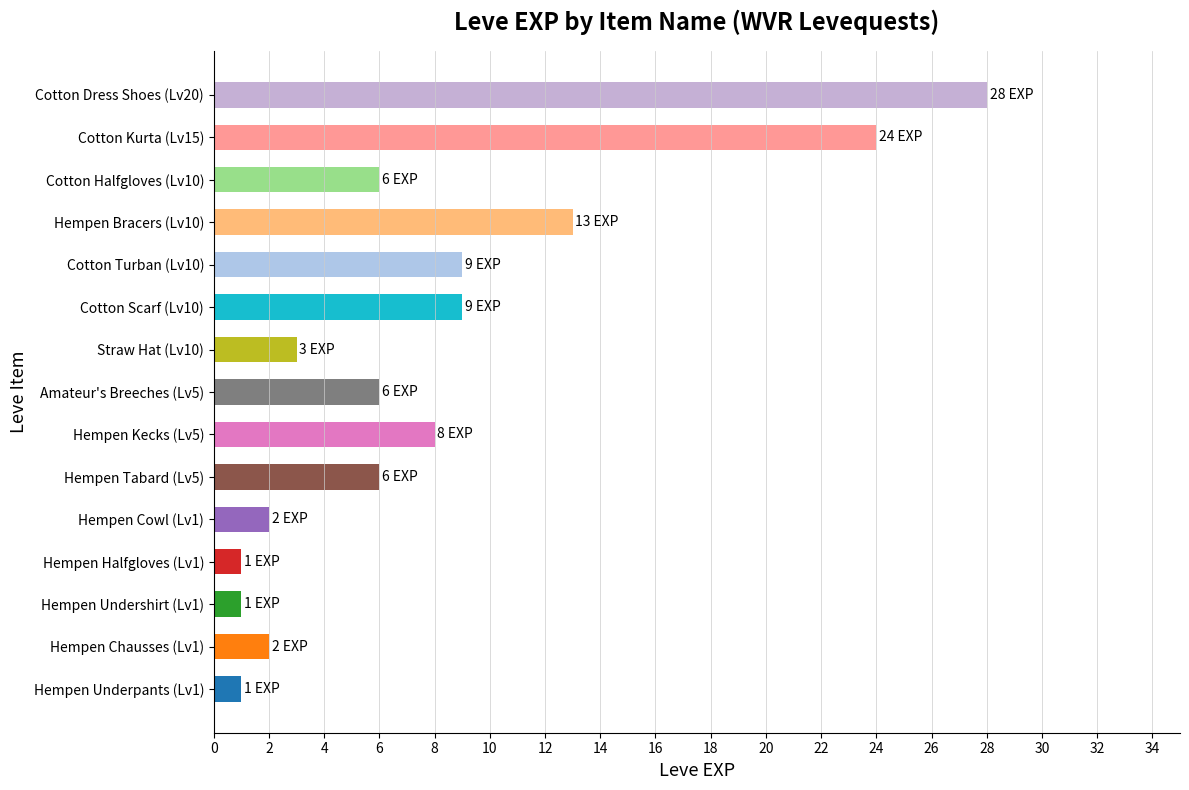

The chart shows a value of 10 at Hempen Tabard (Lv5). True or false?

False